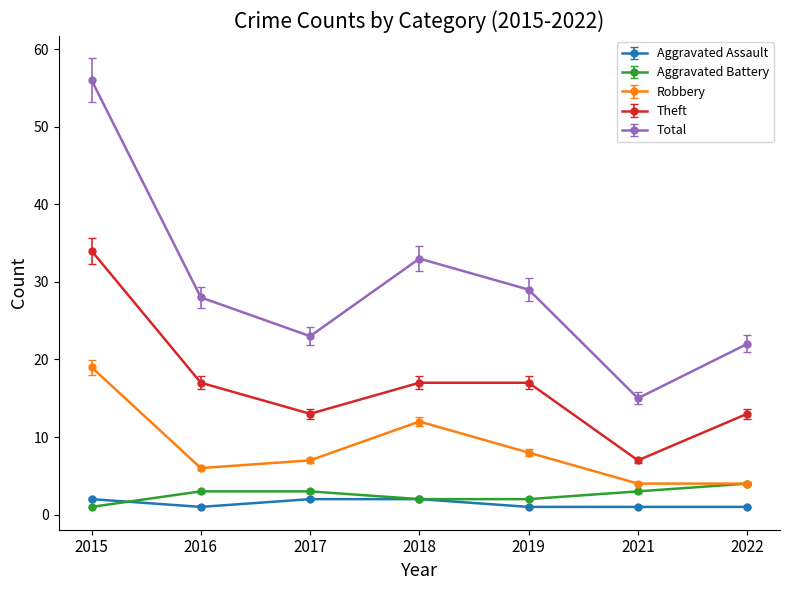

At which category does Total reach its first local peak?

2018